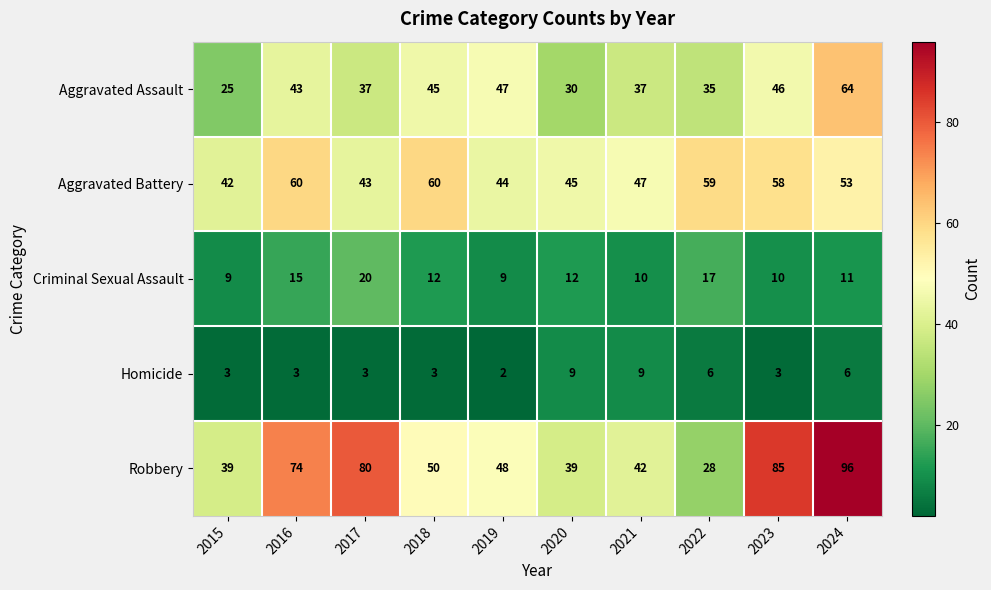

What is the difference between the maximum and second lowest values in the Criminal Sexual Assault series?

11